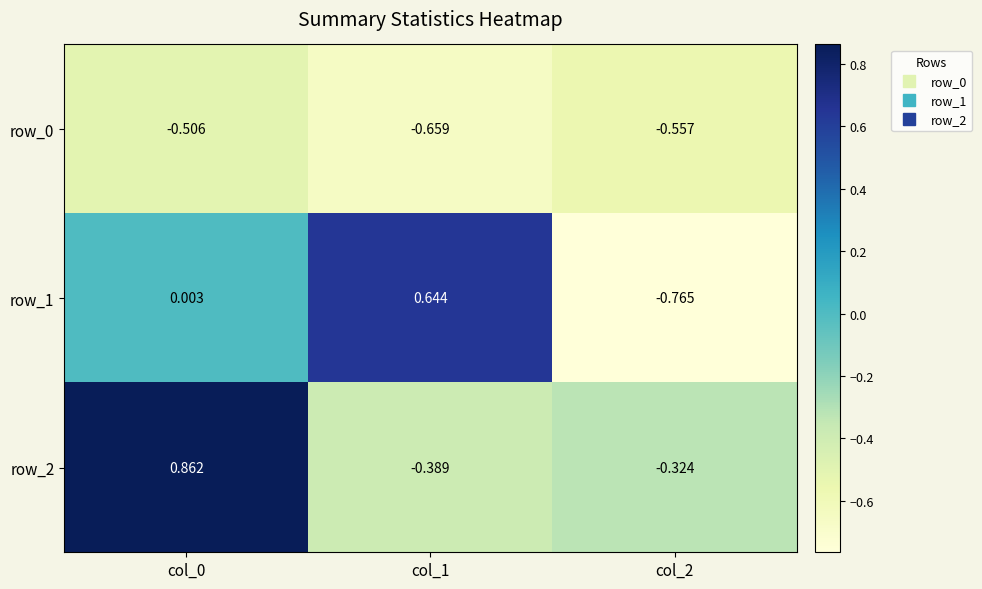

Which series has the largest total across all categories?

row_2